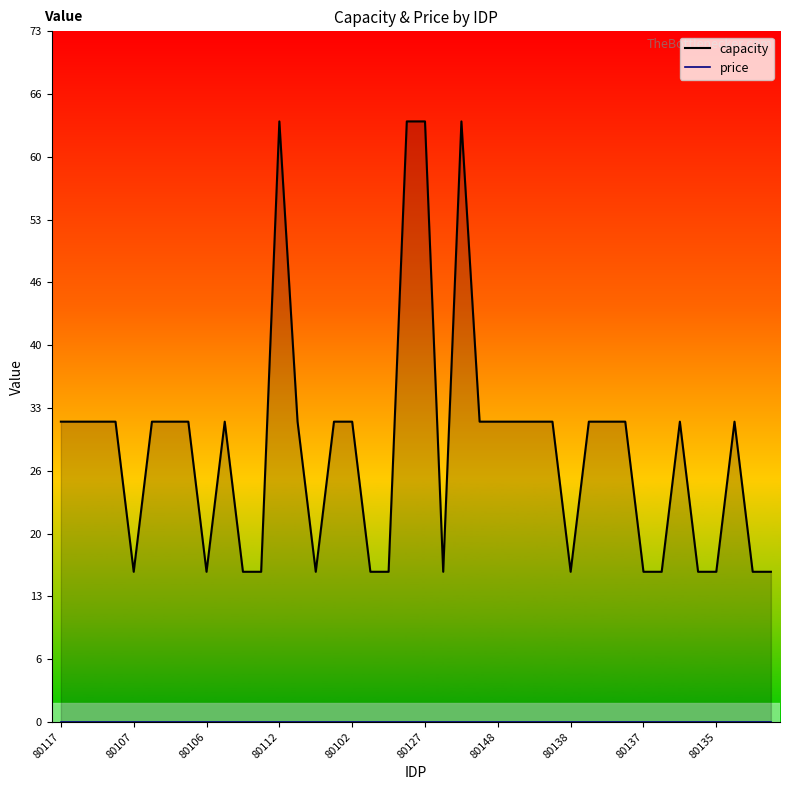

Is the value of capacity at 15 greater than the value of price at 33?

Yes